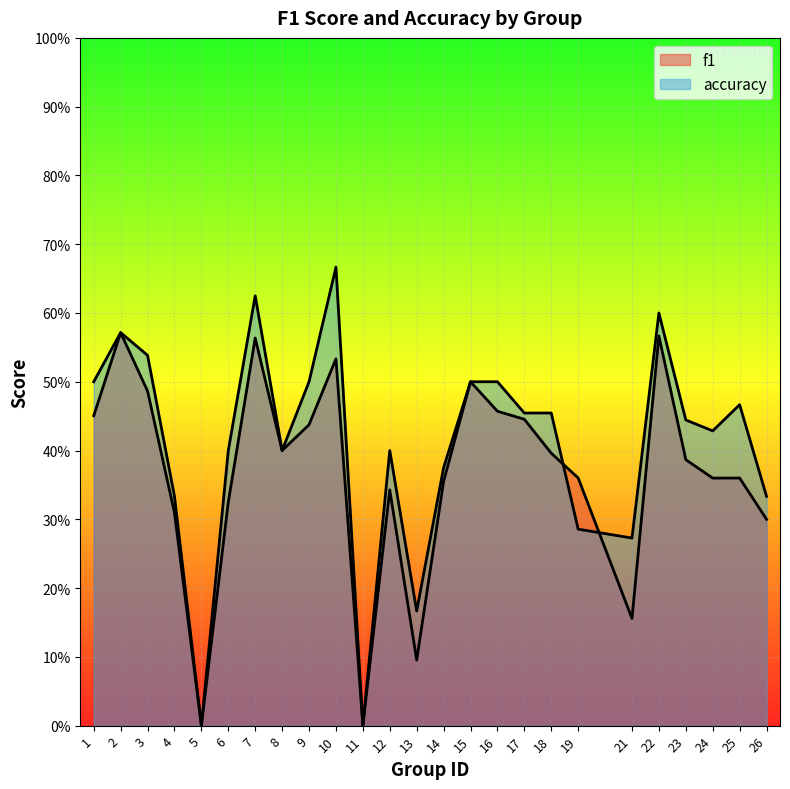

At how many categories does at least one series exceed 0?

23